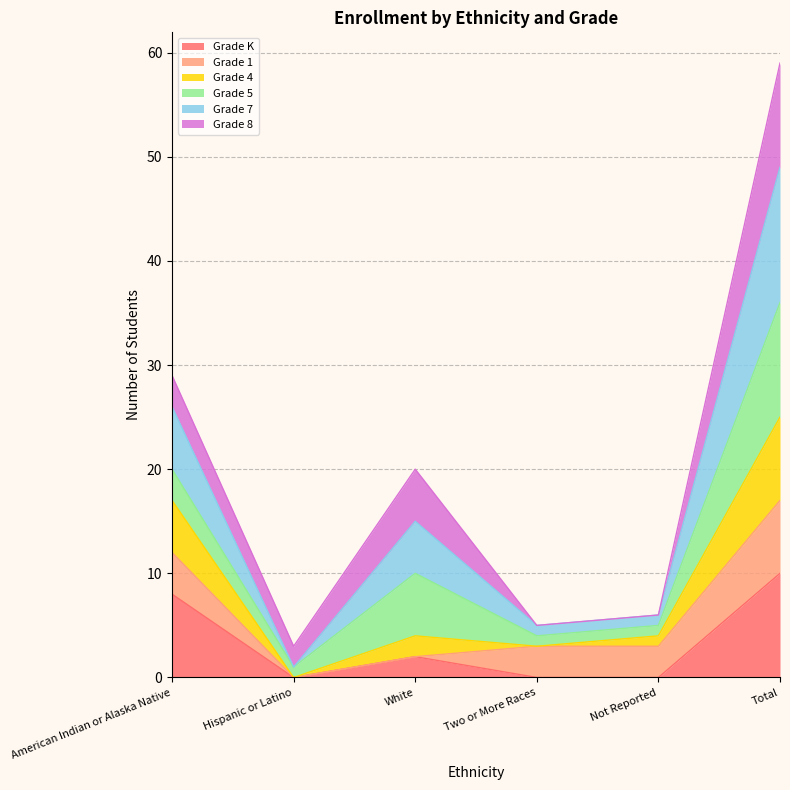

What is the total value across all series at Total?

59